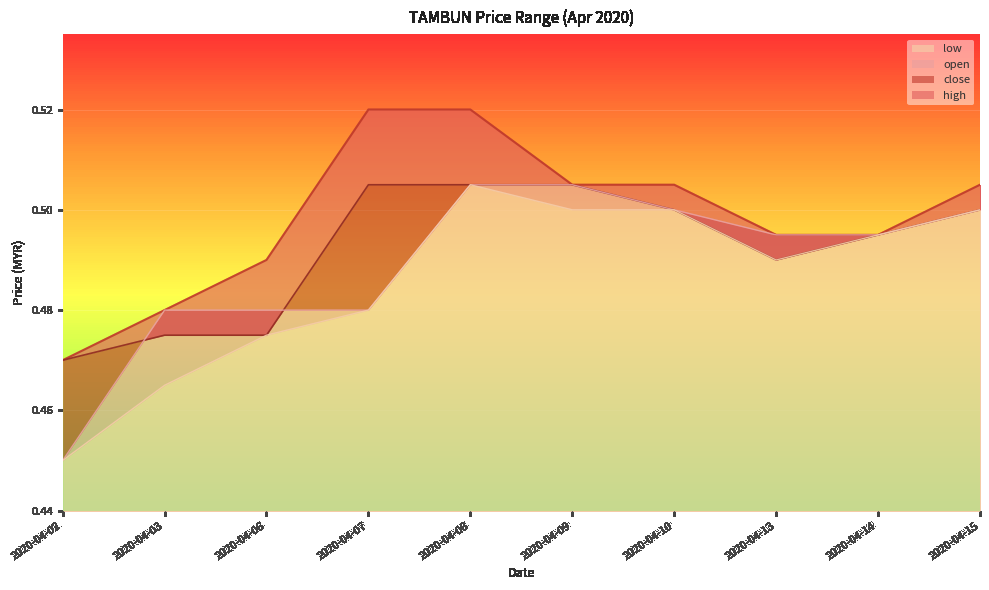

The value of low at 2020-04-07 is 0.1. True or false?

False